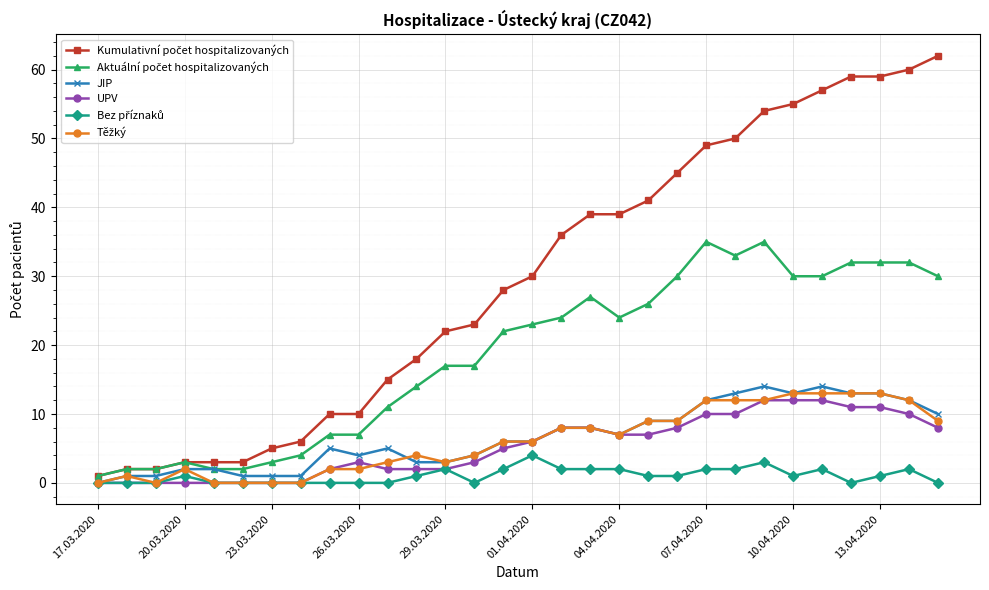

What is the greatest value displayed?

62